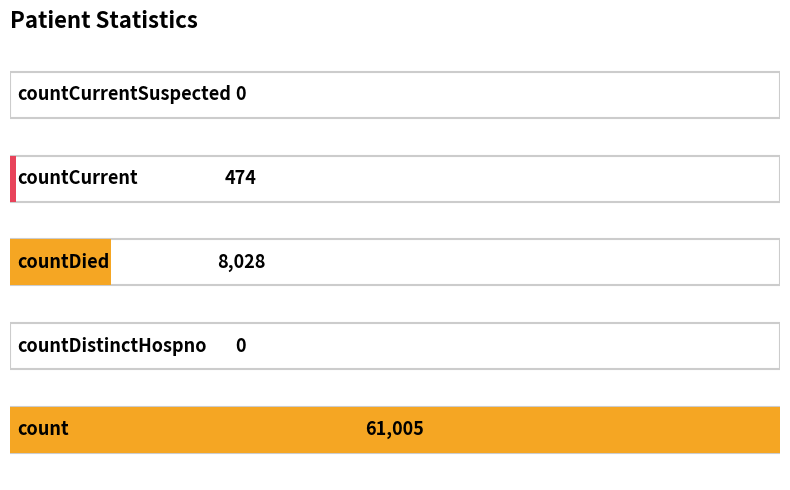

What is the average value?

13901